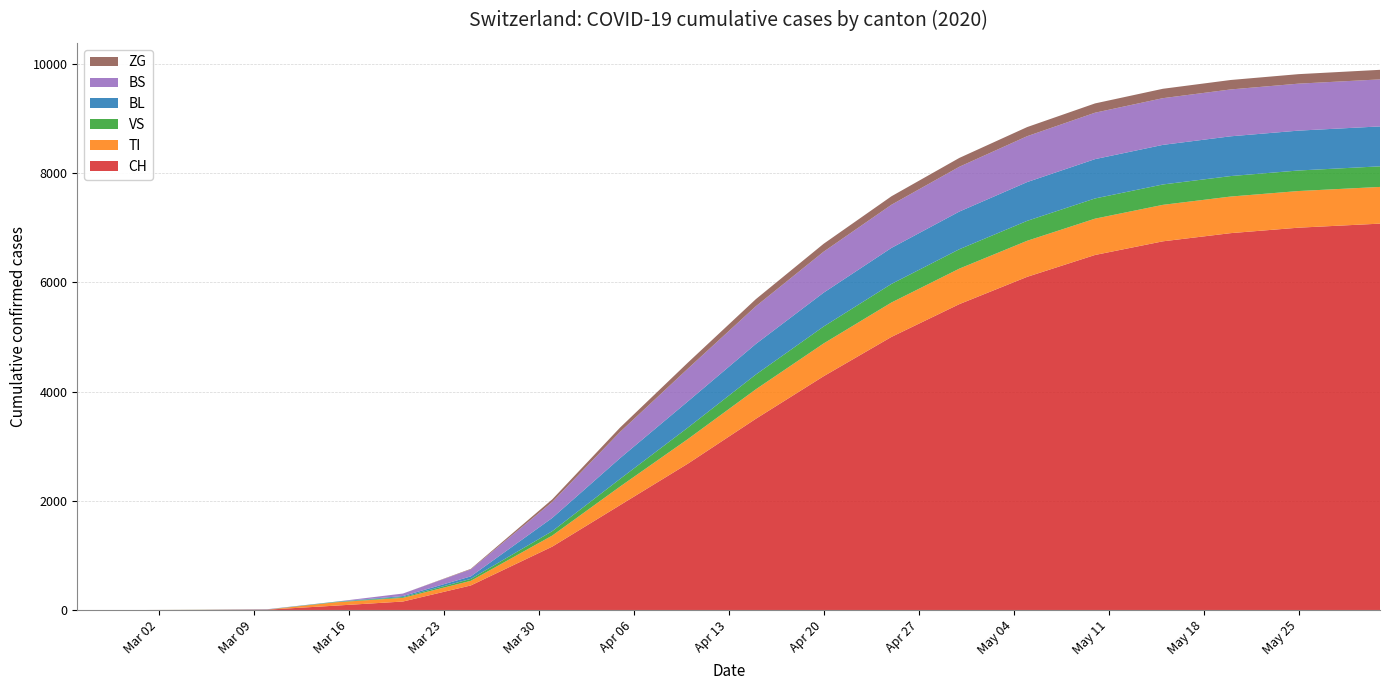

Reading right to left, what are all the values shown in this chart?

CH: 2020-05-31=7074	2020-05-25=7000	2020-05-20=6900	2020-05-15=6750	2020-05-10=6500	2020-05-05=6100	2020-04-30=5600	2020-04-25=5000	2020-04-20=4280	2020-04-15=3500	2020-04-10=2680	2020-04-05=1920	2020-03-31=1160	2020-03-25=449	2020-03-20=155	2020-03-15=79	2020-03-10=6	2020-03-05=2	2020-03-01=0	2020-02-25=0
TI: 2020-05-31=672	2020-05-25=671	2020-05-20=670	2020-05-15=668	2020-05-10=665	2020-05-05=660	2020-04-30=650	2020-04-25=630	2020-04-20=600	2020-04-15=540	2020-04-10=450	2020-04-05=340	2020-03-31=202	2020-03-25=85	2020-03-20=67	2020-03-15=61	2020-03-10=0	2020-03-05=0	2020-03-01=0	2020-02-25=0
VS: 2020-05-31=377	2020-05-25=376	2020-05-20=375	2020-05-15=373	2020-05-10=370	2020-05-05=365	2020-04-30=355	2020-04-25=340	2020-04-20=310	2020-04-15=270	2020-04-10=210	2020-04-05=140	2020-03-31=81	2020-03-25=35	2020-03-20=15	2020-03-15=6	2020-03-10=2	2020-03-05=2	2020-03-01=0	2020-02-25=0
BL: 2020-05-31=731	2020-05-25=730	2020-05-20=728	2020-05-15=725	2020-05-10=720	2020-05-05=710	2020-04-30=690	2020-04-25=660	2020-04-20=620	2020-04-15=560	2020-04-10=480	2020-04-05=380	2020-03-31=242	2020-03-25=46	2020-03-20=18	2020-03-15=5	2020-03-10=2	2020-03-05=0	2020-03-01=0	2020-02-25=0
BS: 2020-05-31=861	2020-05-25=860	2020-05-20=858	2020-05-15=855	2020-05-10=850	2020-05-05=840	2020-04-30=820	2020-04-25=790	2020-04-20=750	2020-04-15=690	2020-04-10=600	2020-04-05=480	2020-03-31=292	2020-03-25=128	2020-03-20=46	2020-03-15=0	2020-03-10=4	2020-03-05=0	2020-03-01=0	2020-02-25=0
ZG: 2020-05-31=175	2020-05-25=174	2020-05-20=173	2020-05-15=172	2020-05-10=170	2020-05-05=167	2020-04-30=162	2020-04-25=155	2020-04-20=145	2020-04-15=130	2020-04-10=110	2020-04-05=80	2020-03-31=48	2020-03-25=10	2020-03-20=0	2020-03-15=0	2020-03-10=0	2020-03-05=0	2020-03-01=0	2020-02-25=0